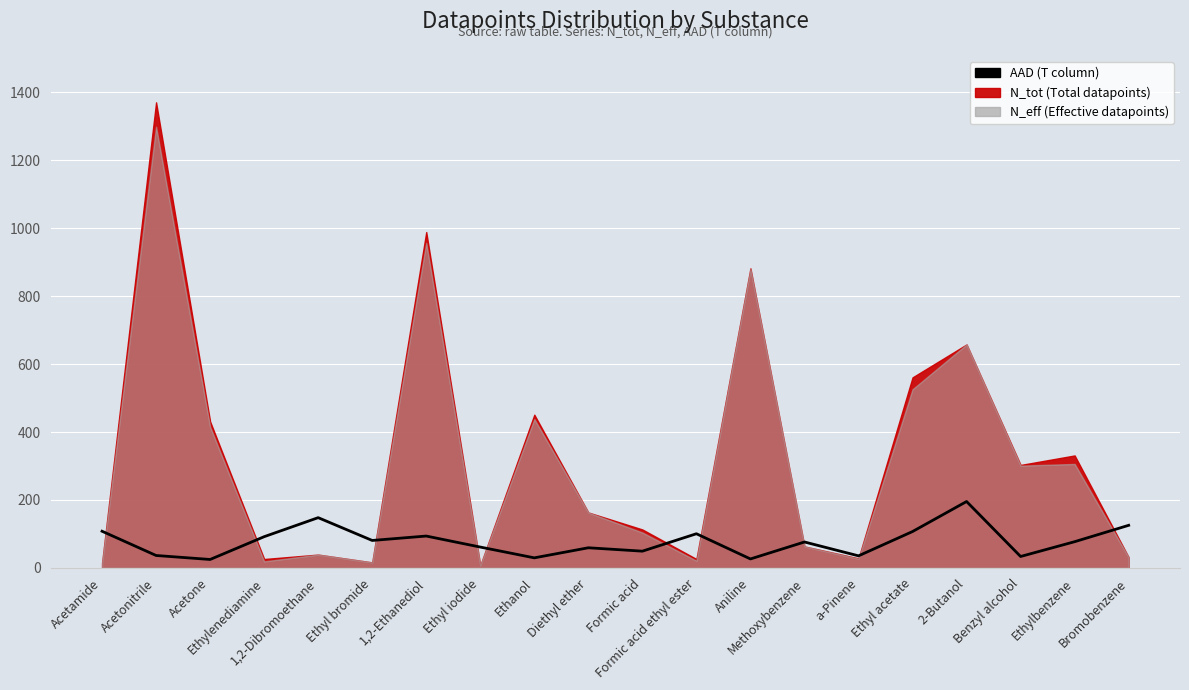

Rank the categories by value from highest to lowest.

2-Butanol, 1,2-Dibromoethane, Bromobenzene, Acetamide, Ethyl acetate, Formic acid ethyl ester, 1,2-Ethanediol, Ethylenediamine, Ethyl bromide, Ethylbenzene, Methoxybenzene, Ethyl iodide, Diethyl ether, Formic acid, Acetonitrile, a-Pinene, Benzyl alcohol, Ethanol, Aniline, Acetone